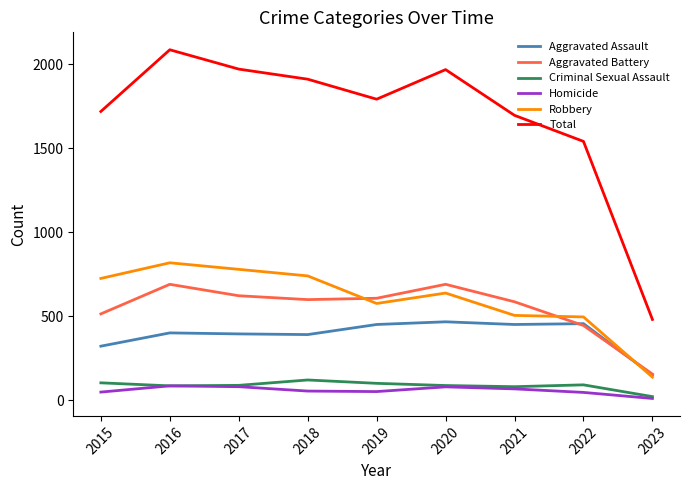

The value of Total at 2021 is 1696. True or false?

True